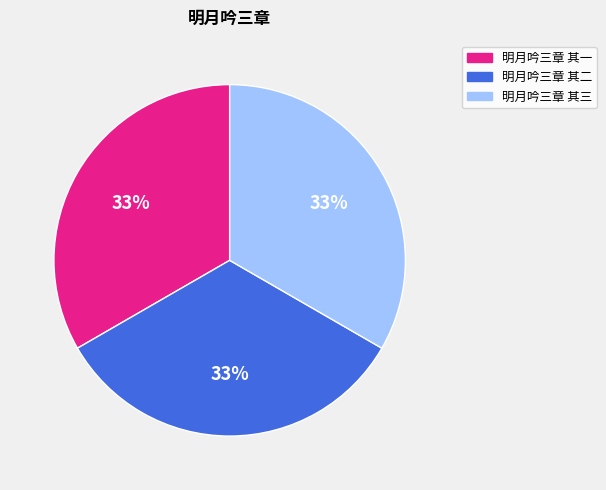

To the nearest percent, what percentage of the pie is 明月吟三章 其三?

33%